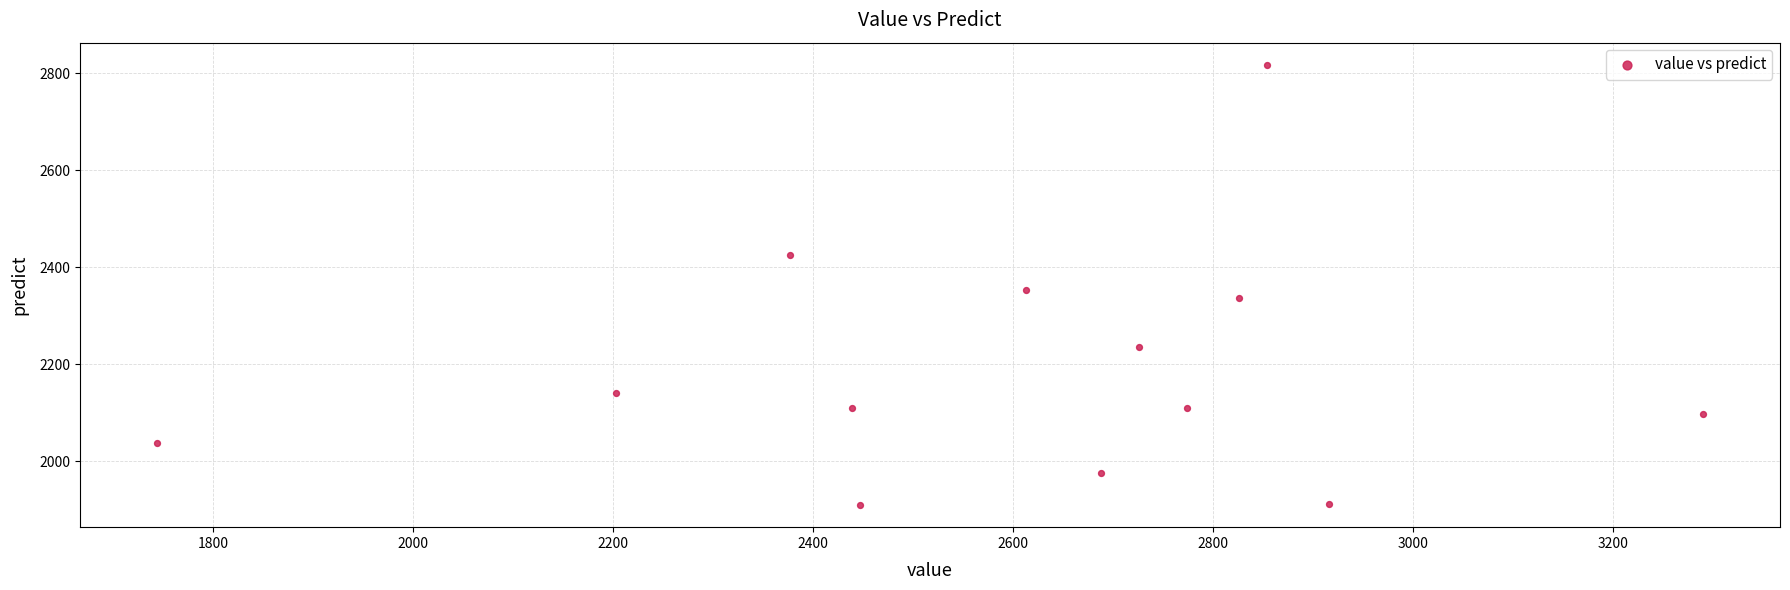

What is the range of Y values (max minus min)?

909.0